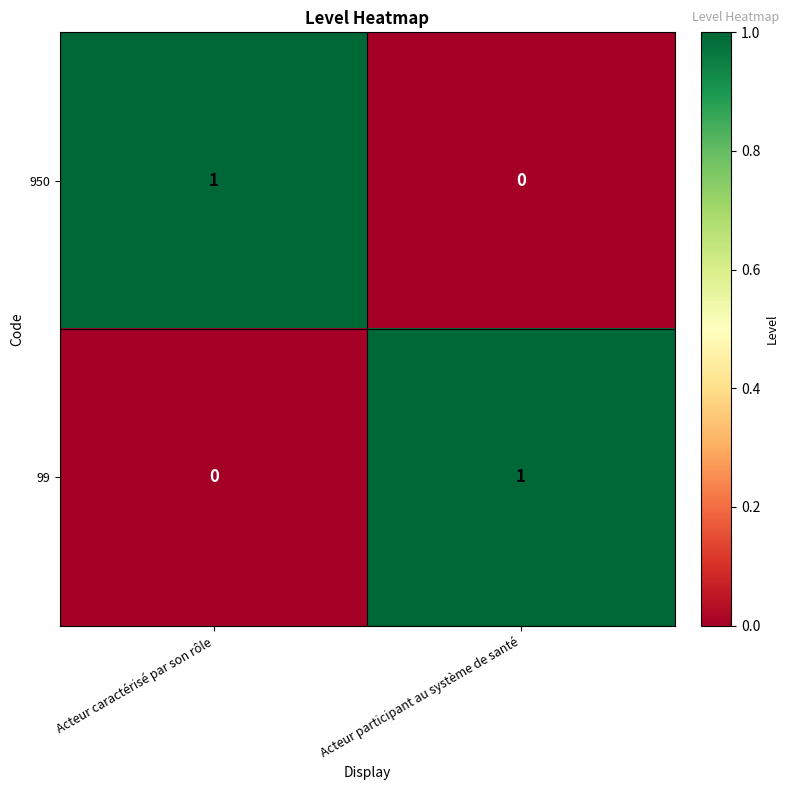

Count the number of categories in the chart.

2